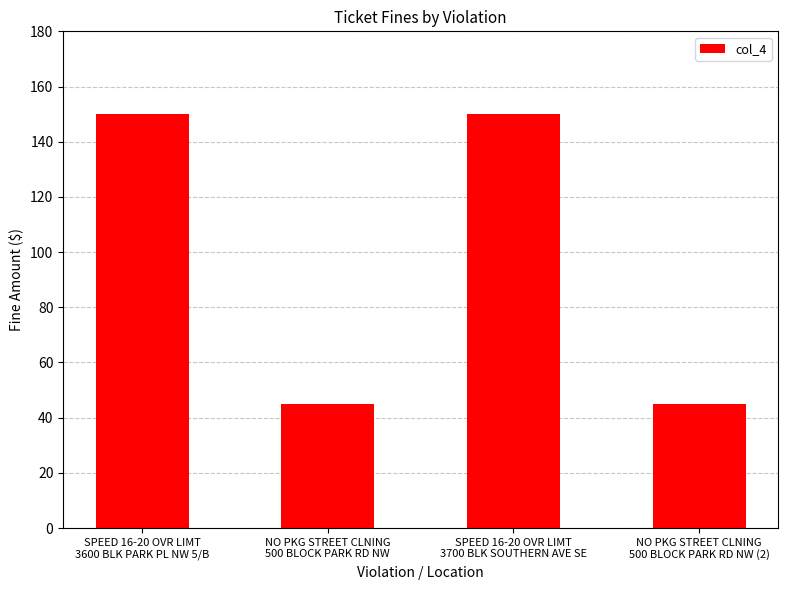

Is it true that the value at NO PKG STREET CLNING
500 BLOCK PARK RD NW is 27?

False